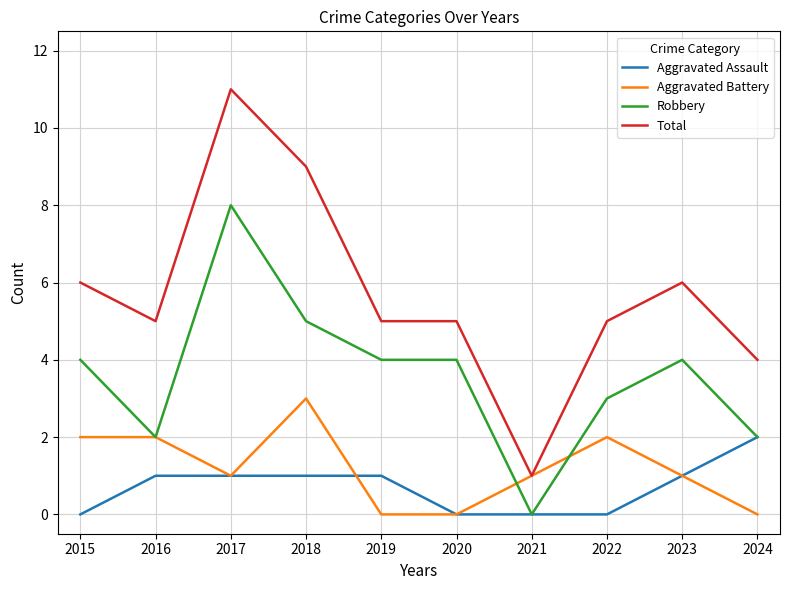

Which series has the largest total across all categories?

Total